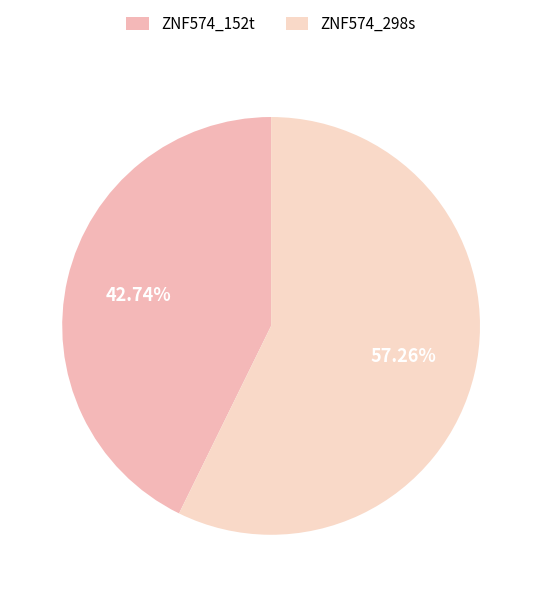

Is the sum of ZNF574_152t and ZNF574_298s greater than half?

Yes